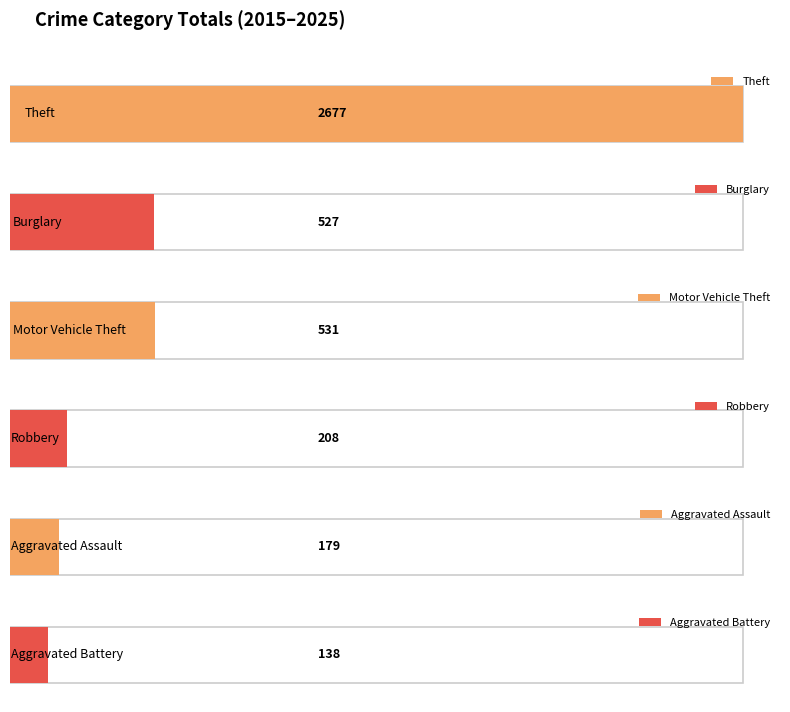

What is the sum of all Aggravated Assault values?

179